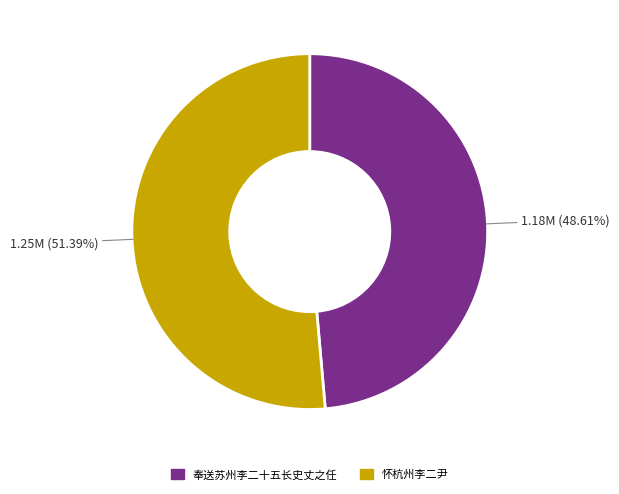

Rank the categories by value from lowest to highest.

奉送苏州李二十五长史丈之任, 怀杭州李二尹